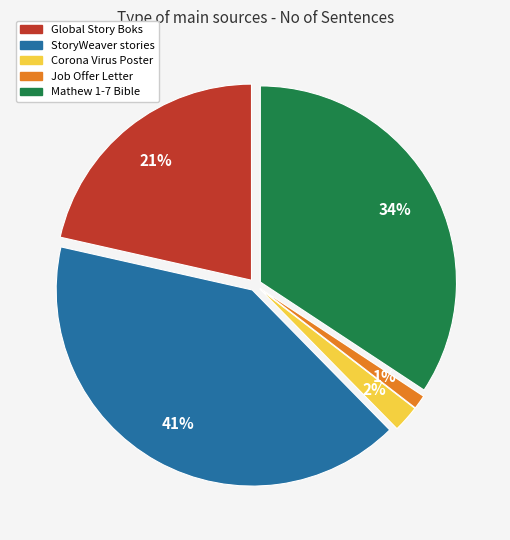

Does Mathew 1-7 Bible account for over 50% of the chart?

No